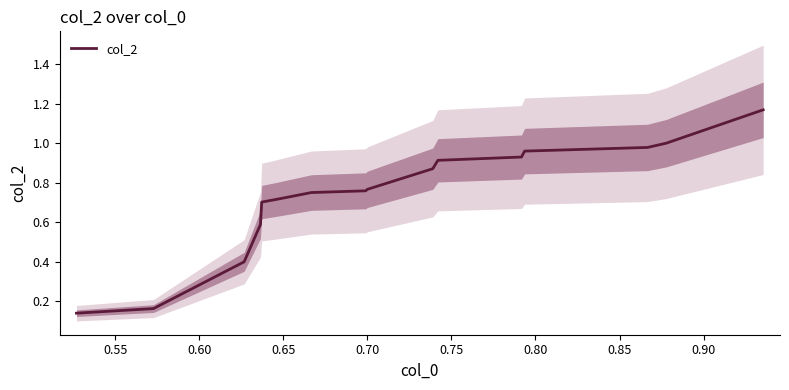

What is the change in value from 0.75 to 0.90?

+0.1